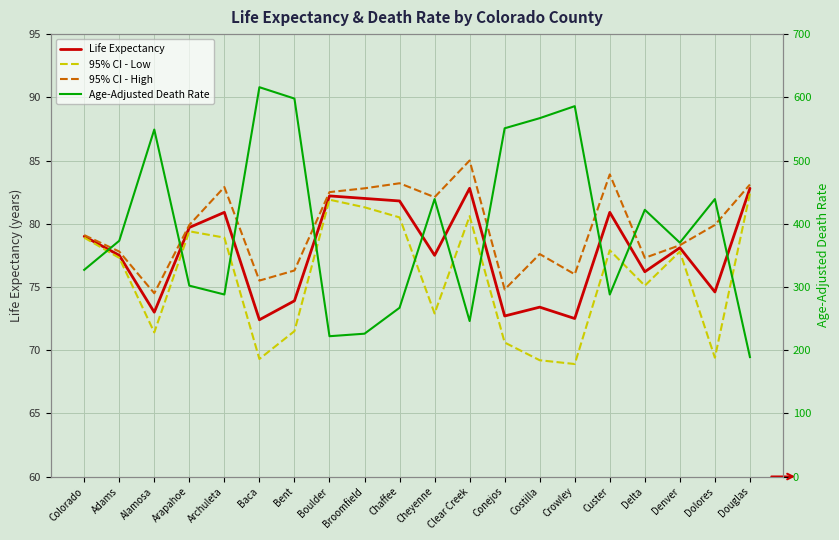

True or false: Age-Adjusted Death Rate and 95% CI - Low cross at least once.

False